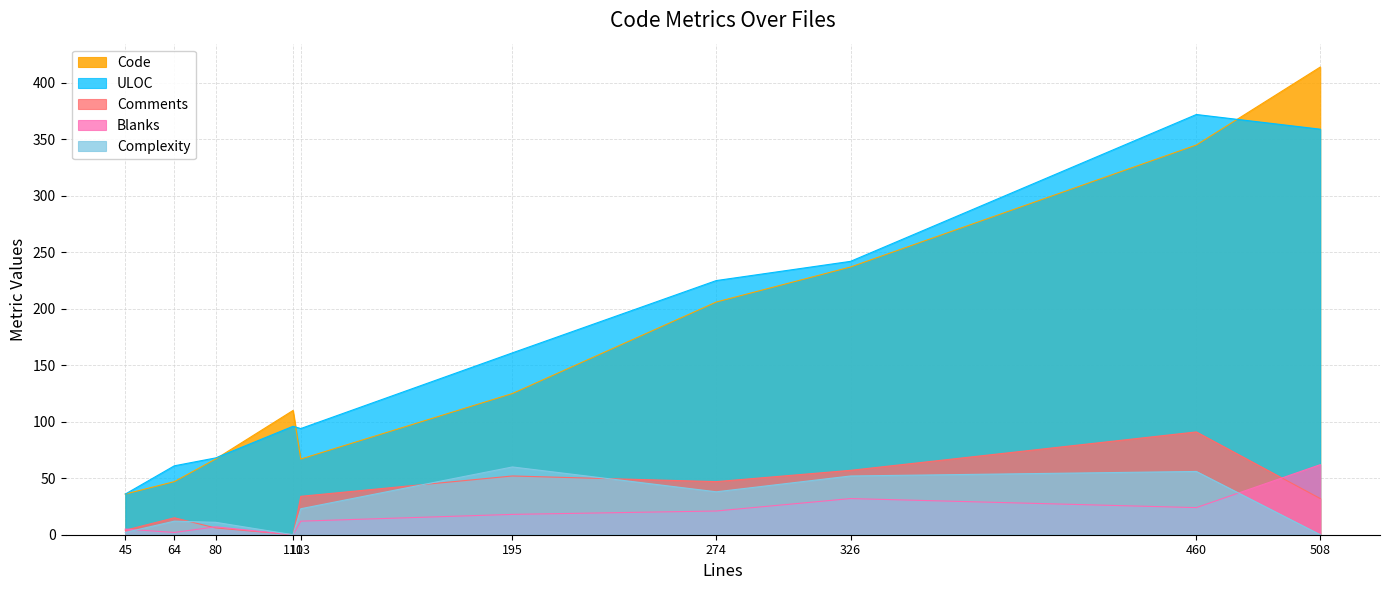

Reading left to right, what are all the values shown in this chart?

Code: webaccess.js=125	tests.js=67	pad_utils.js=345	pad.html=414	package.json=110	chat.js=206	apicalls.js=36	SessionStore.js=67	Minify.js=237	ExportEtherpad.js=47
Comments: webaccess.js=52	tests.js=6	pad_utils.js=91	pad.html=32	package.json=0	chat.js=47	apicalls.js=4	SessionStore.js=34	Minify.js=57	ExportEtherpad.js=15
Blanks: webaccess.js=18	tests.js=7	pad_utils.js=24	pad.html=62	package.json=0	chat.js=21	apicalls.js=5	SessionStore.js=12	Minify.js=32	ExportEtherpad.js=2
Complexity: webaccess.js=60	tests.js=11	pad_utils.js=56	pad.html=0	package.json=0	chat.js=38	apicalls.js=2	SessionStore.js=23	Minify.js=52	ExportEtherpad.js=12
ULOC: webaccess.js=161	tests.js=68	pad_utils.js=372	pad.html=359	package.json=96	chat.js=225	apicalls.js=36	SessionStore.js=94	Minify.js=242	ExportEtherpad.js=61